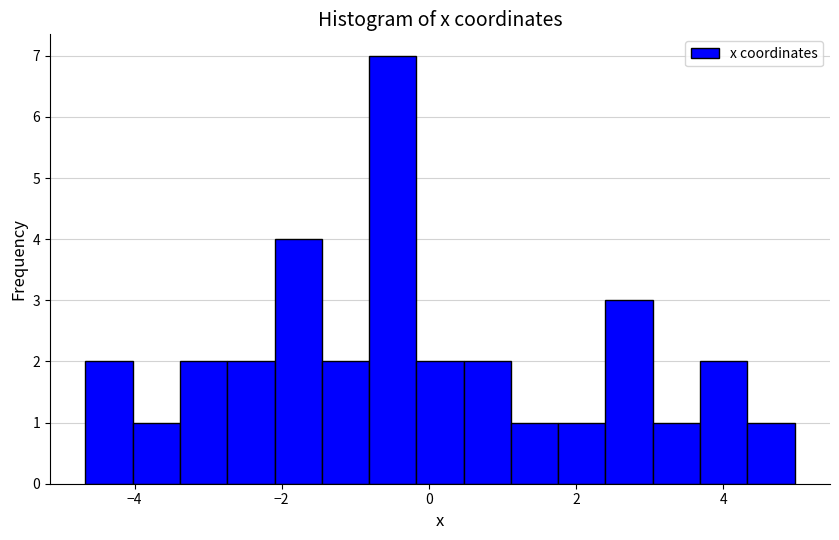

Around what value on the x-axis is the tallest bar? Give the approximate position of its centre, as read against the axis.

-0.4